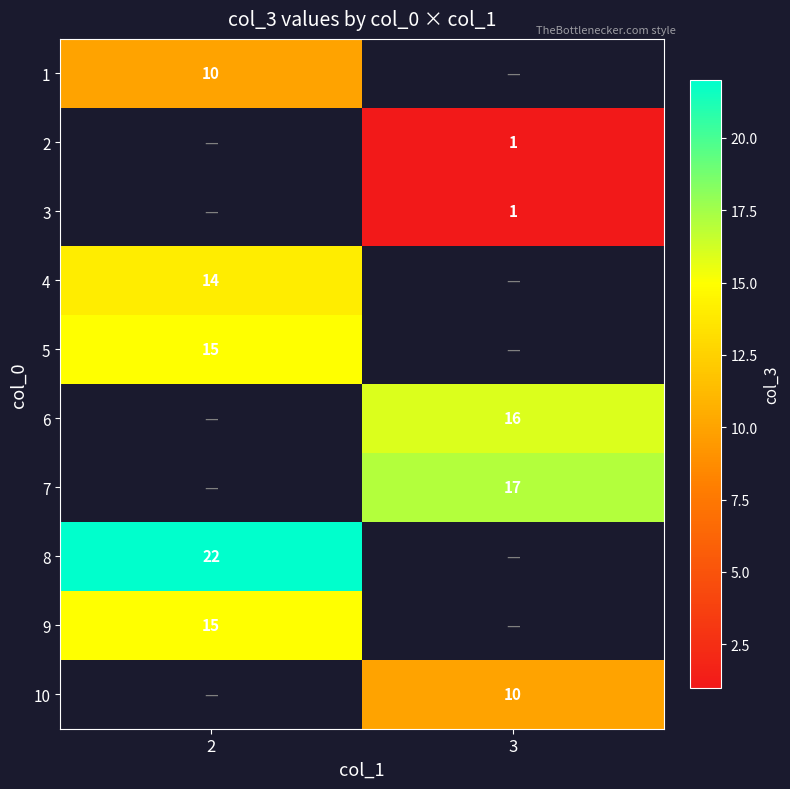

Which label corresponds to the largest value in the chart?

2